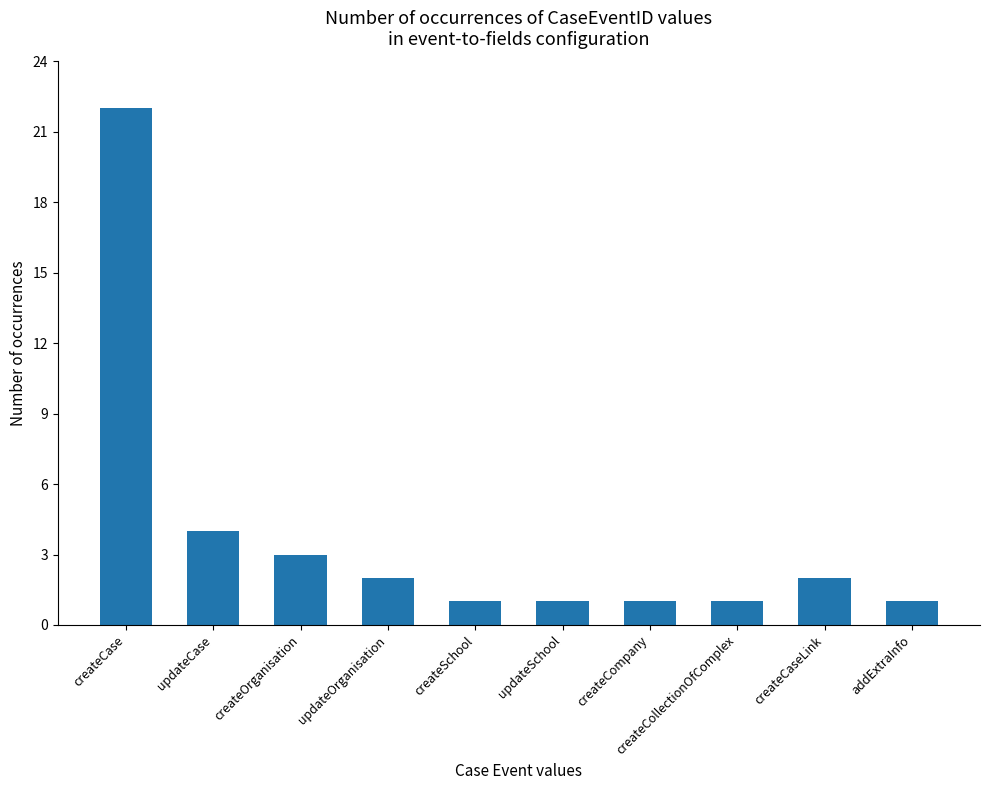

What is the difference between the maximum and minimum values?

21